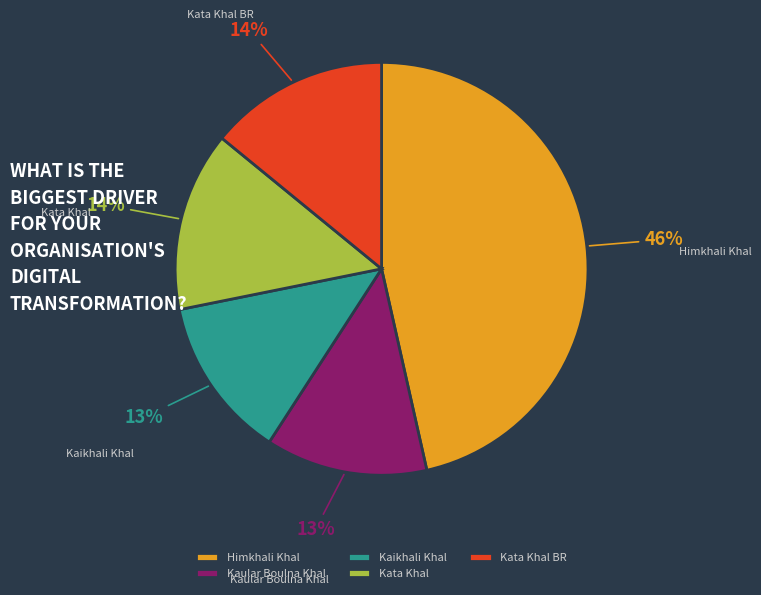

Which slice is the largest?

Himkhali Khal